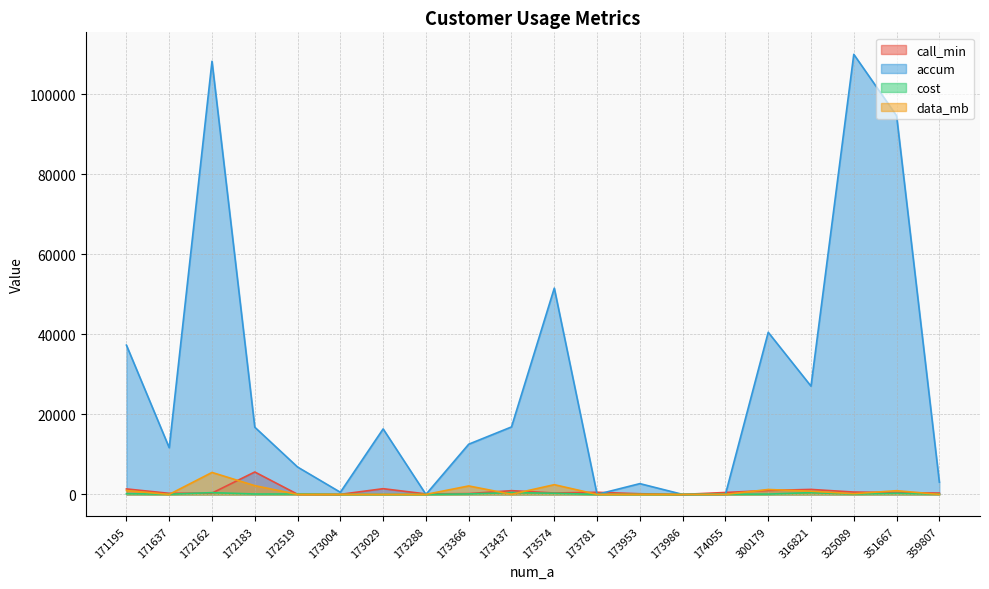

List the labels in order of accum value, largest first.

325089, 172162, 351667, 173574, 300179, 171195, 316821, 173437, 172183, 173029, 173366, 171637, 172519, 359807, 173953, 173004, 173288, 173781, 173986, 174055